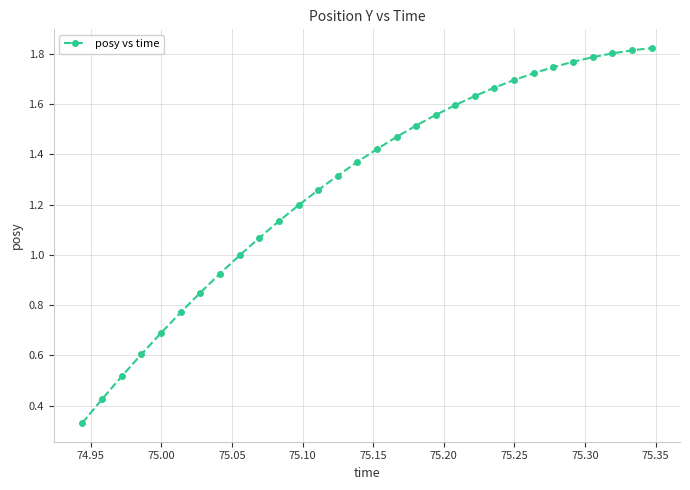

What is the sum of all values?

38.5